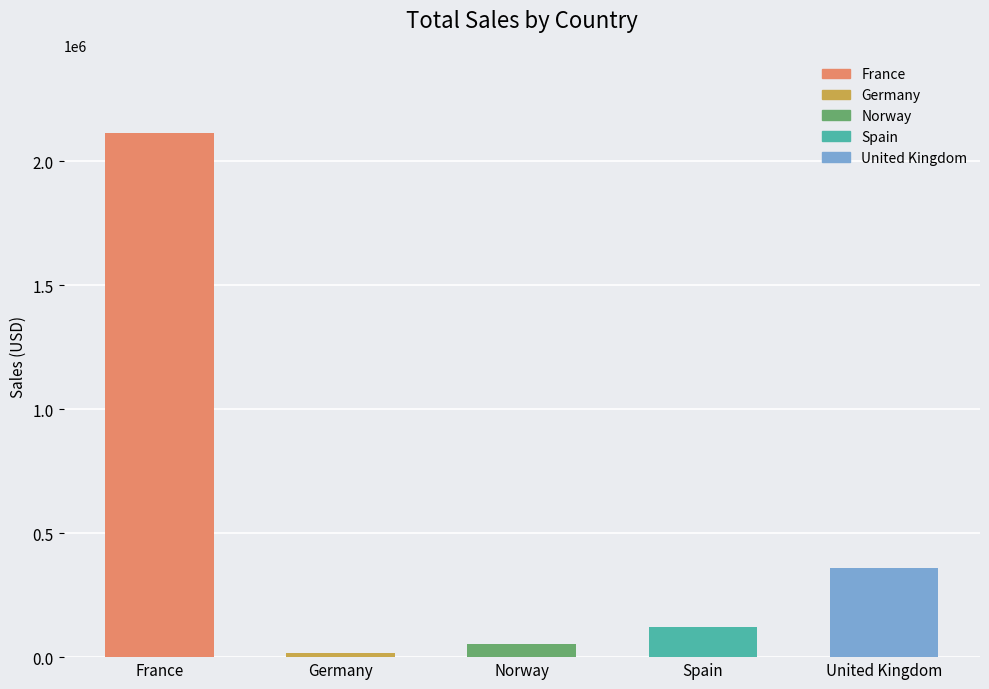

Is it true that the value at France is 2111941.3?

True